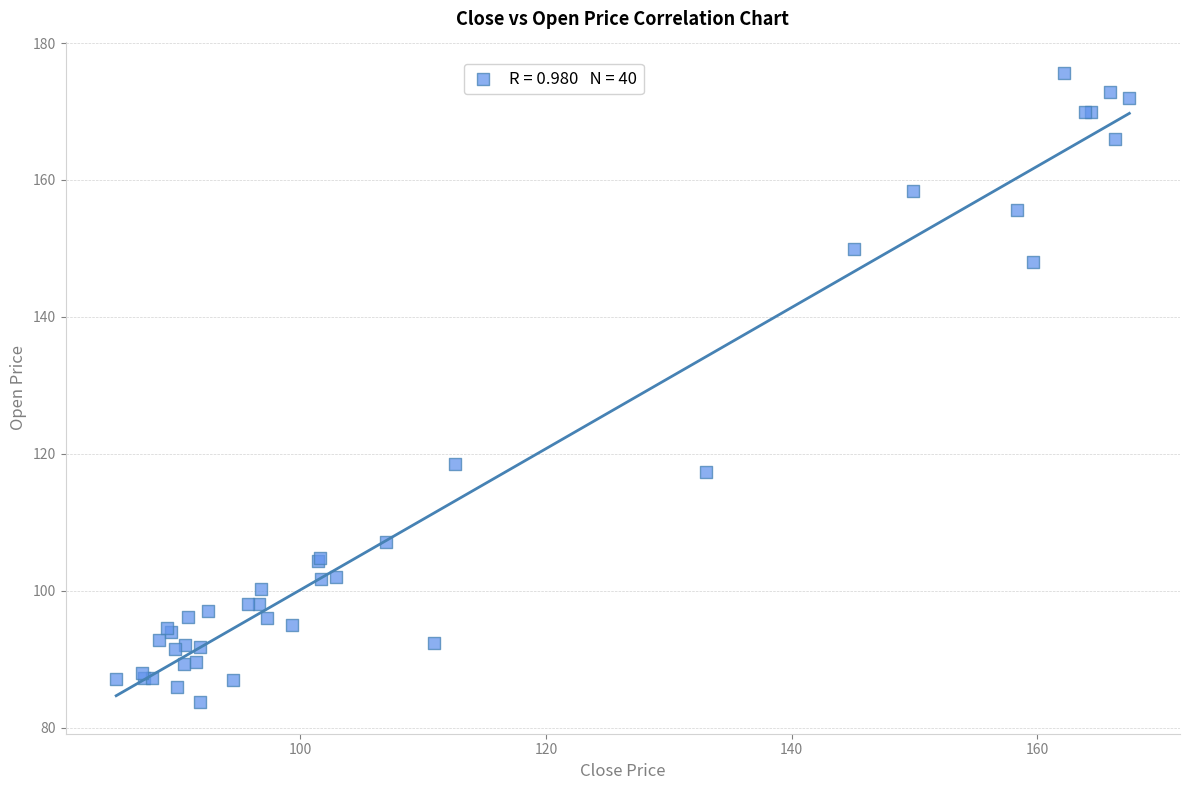

What Y value in the scatter plot is closest to 129?

118.5